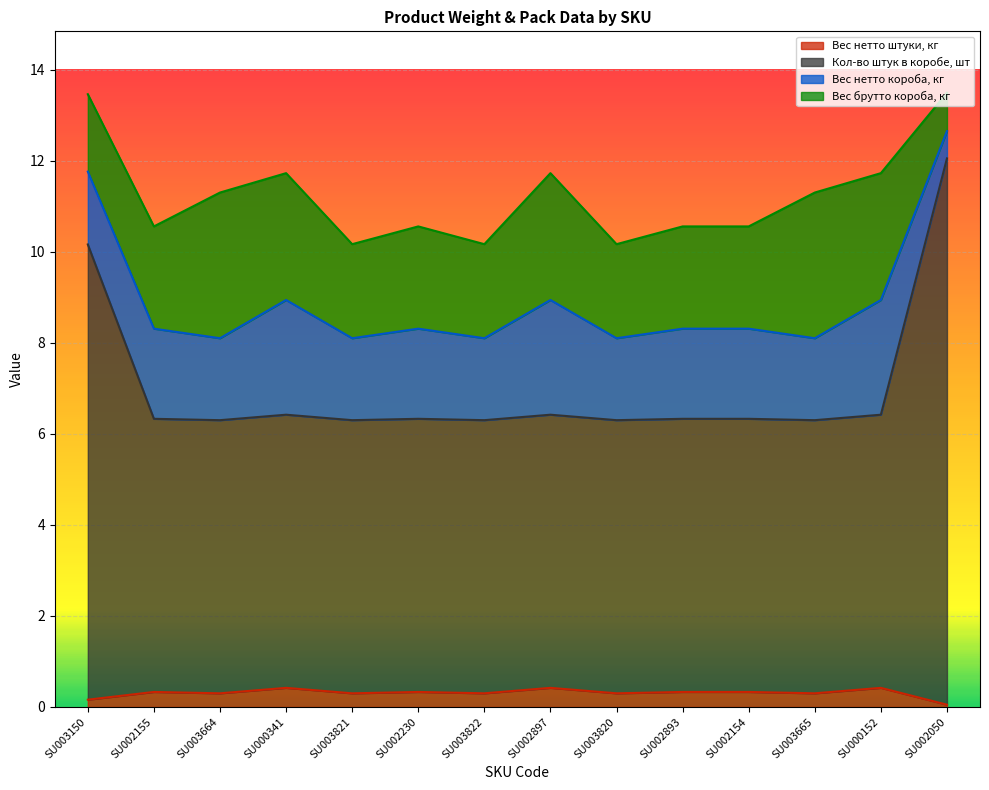

Is the value of Кол-во штук в коробе, шт at SU003821 greater than the value of Вес нетто штуки, кг at SU002893?

Yes